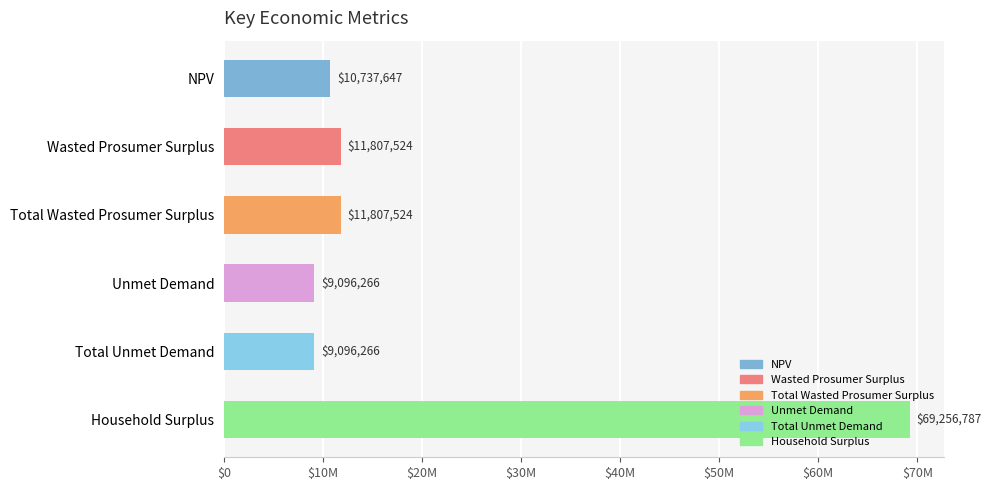

Does the chart contain any negative values?

No